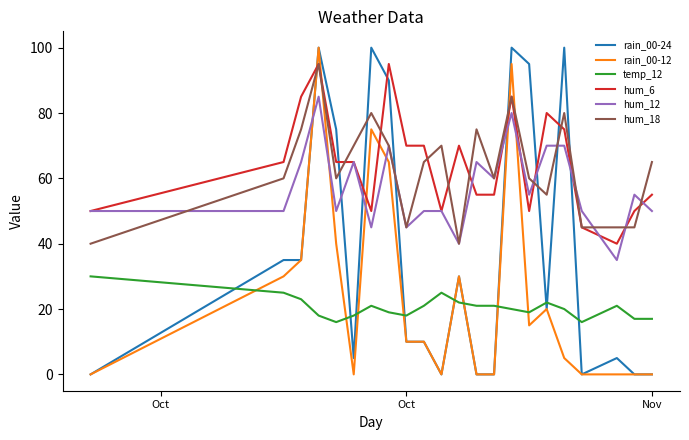

True or false: hum_6 and rain_00-24 intersect in this chart.

True